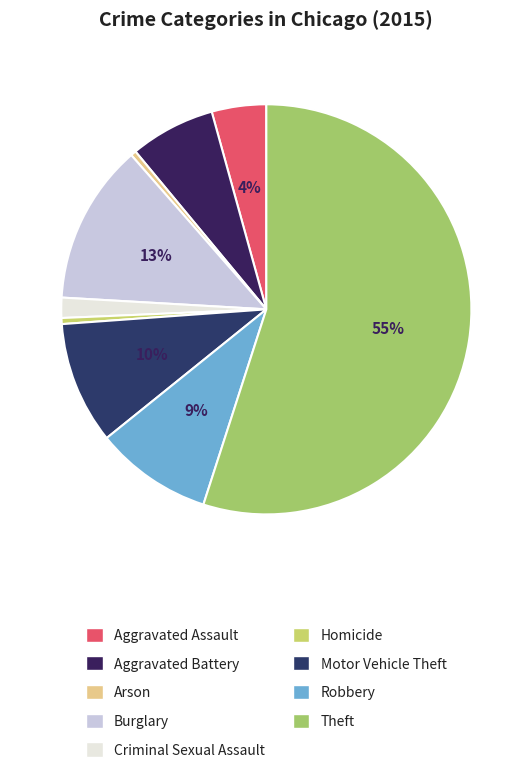

How many slices are in this pie chart?

9